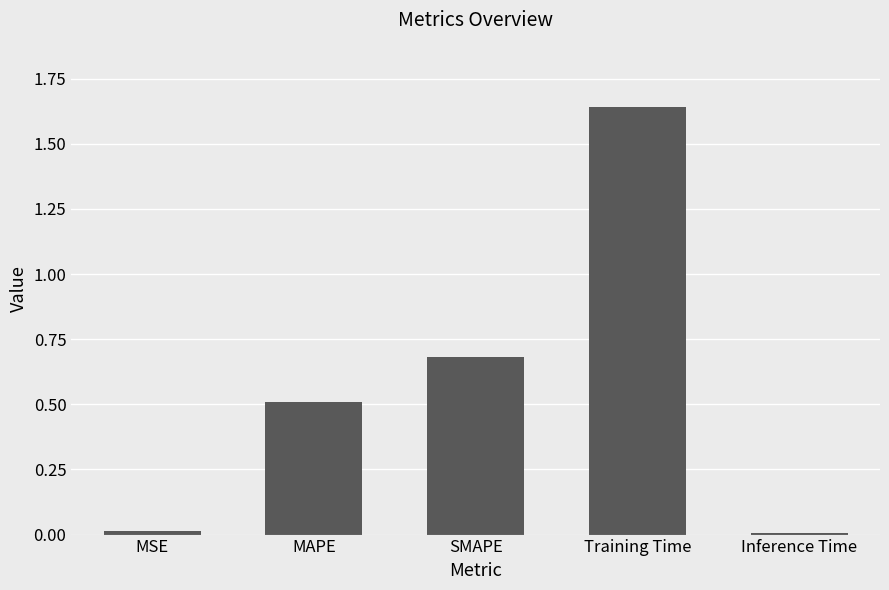

Which category has the highest value across all series?

Training Time